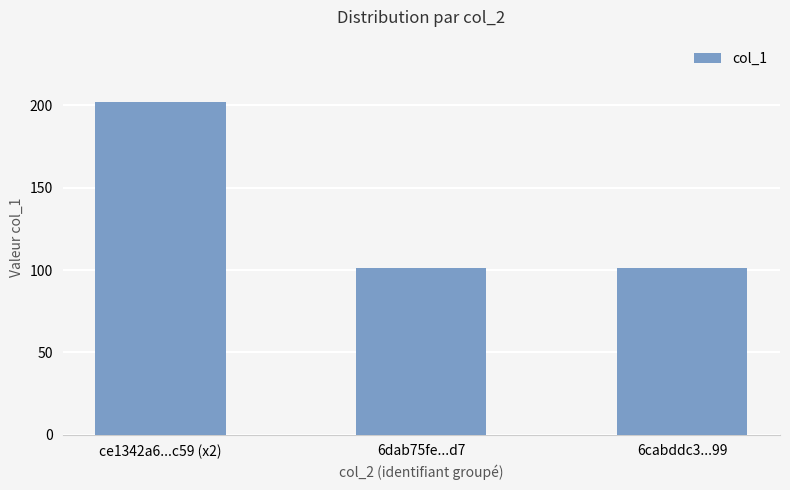

True or false: the data shows 144 at 6cabddc3...99.

False